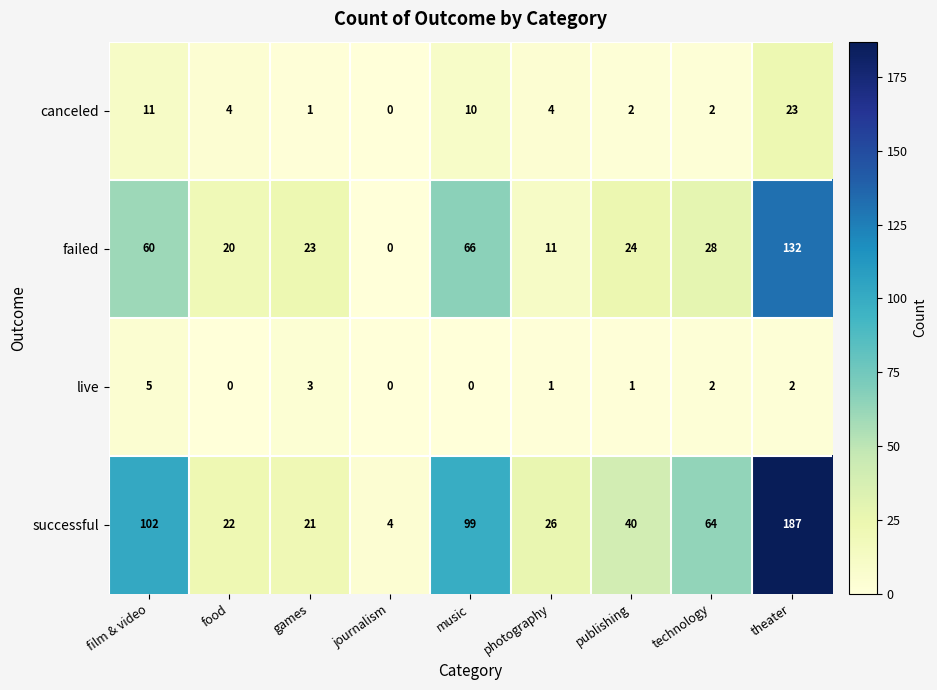

Which label corresponds to the largest value in the chart?

theater